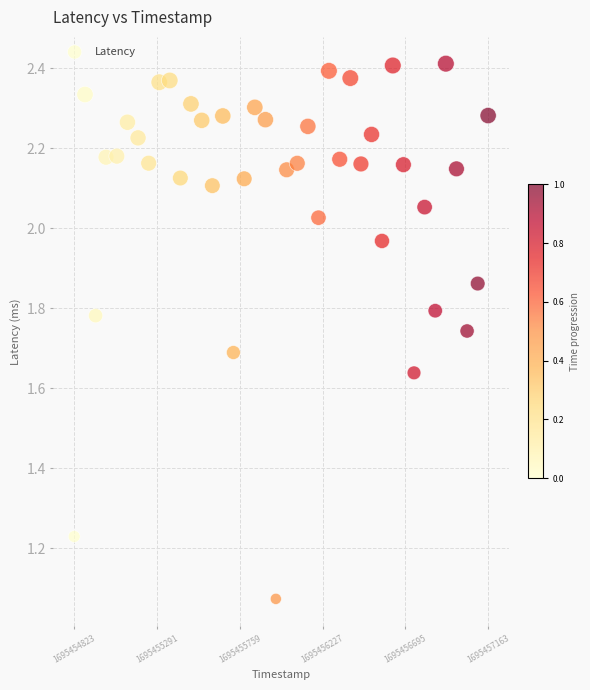

What is the range of Y values (max minus min)?

1.3